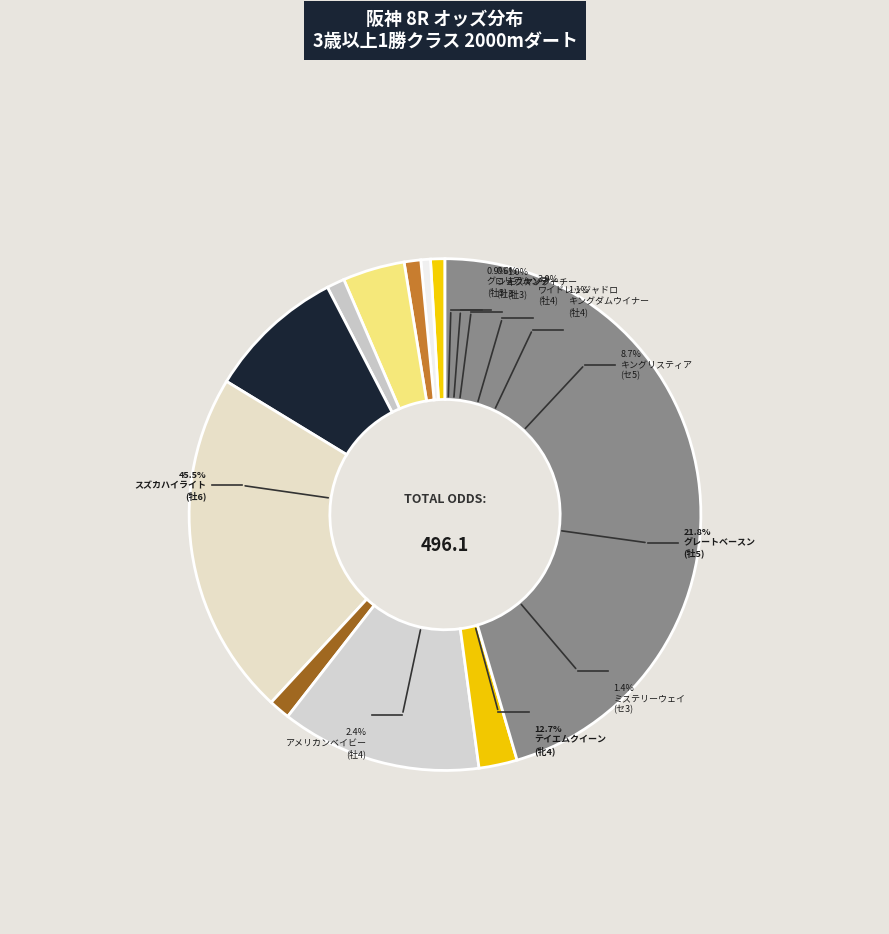

How many slices are in this pie chart?

11